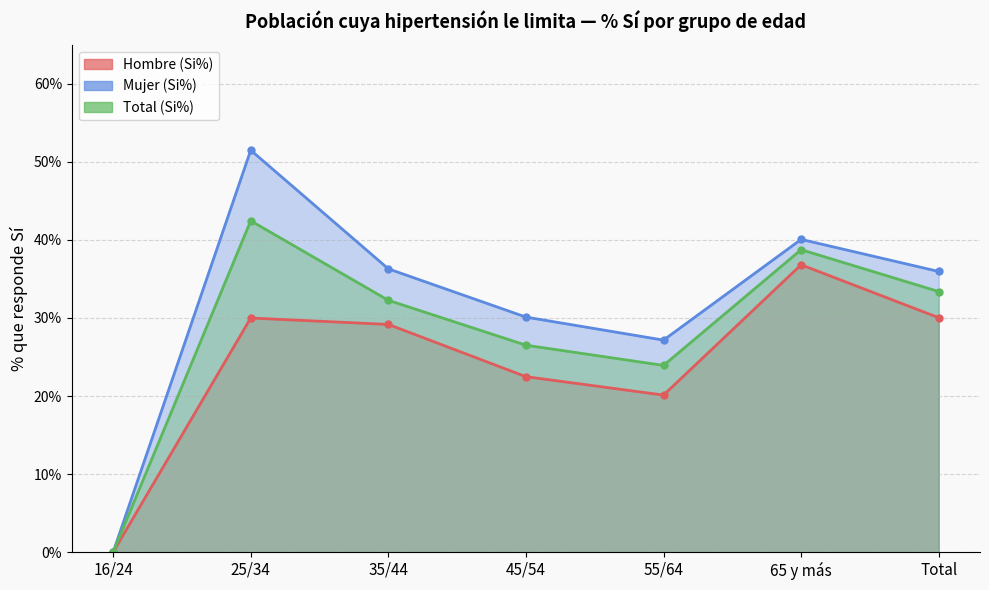

What is the label of the 2nd point from the left?

25/34